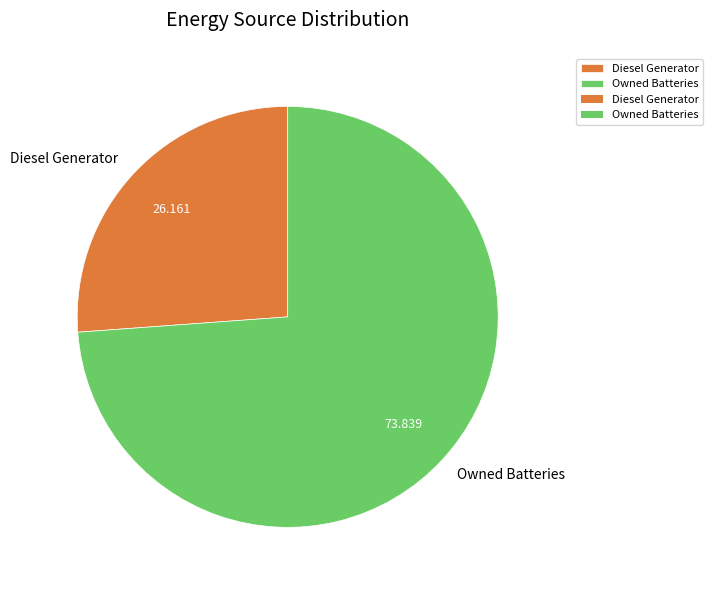

Is the sum of Owned Batteries and Diesel Generator greater than half?

Yes